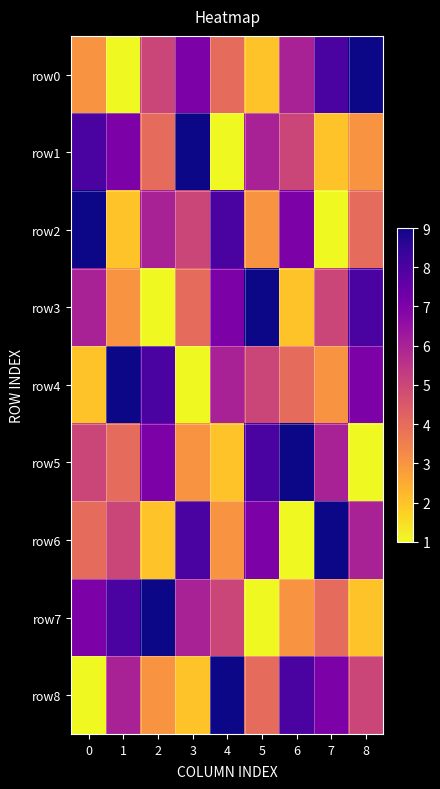

Count the number of data series in this chart.

9